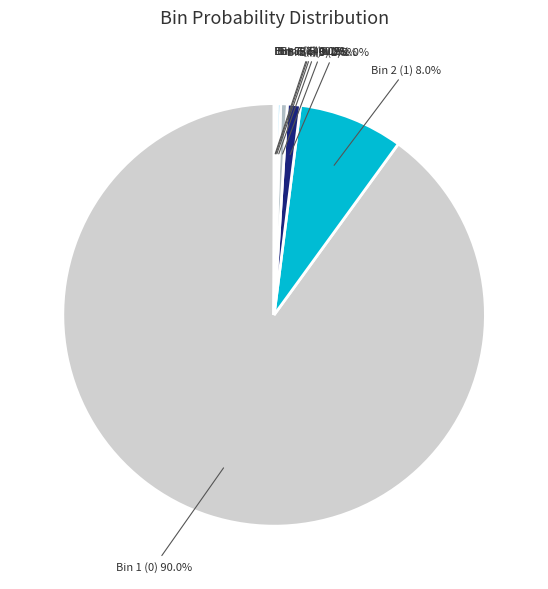

Does any single category account for the majority?

Yes